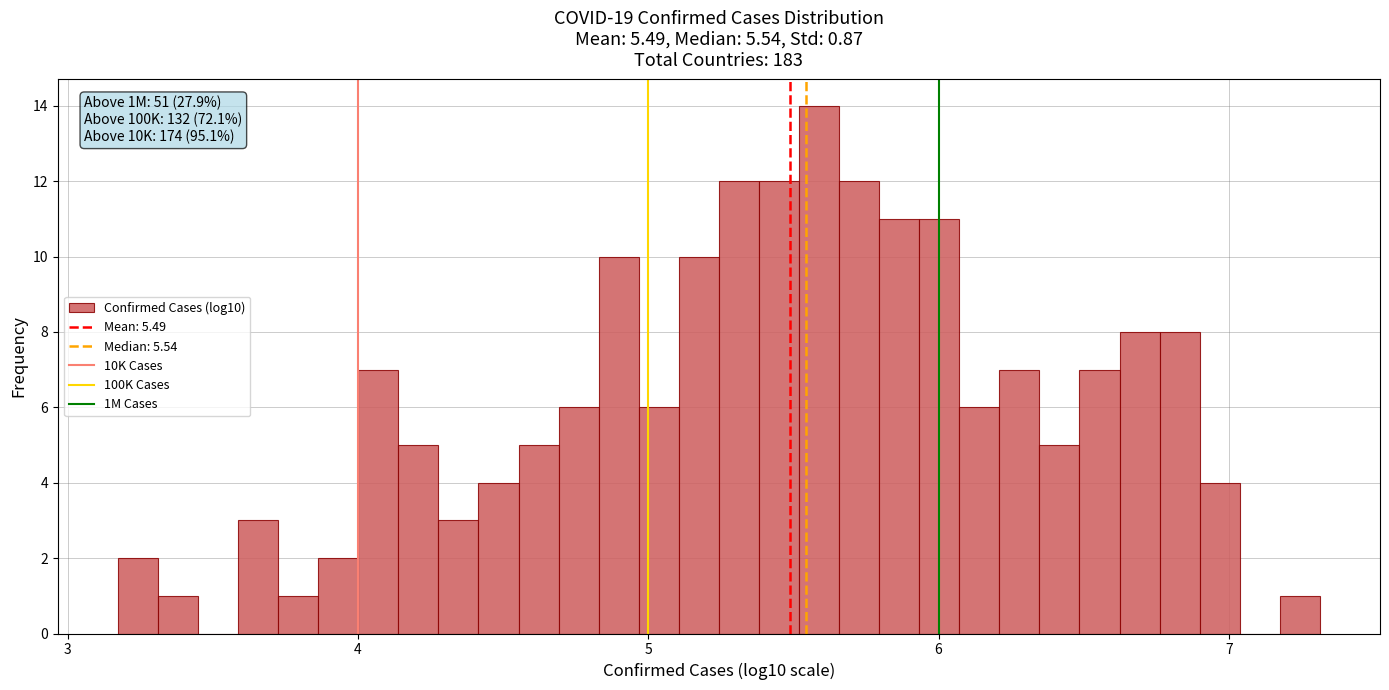

Around what value on the x-axis is the tallest bar? Give the approximate position of its centre, as read against the axis.

5.6